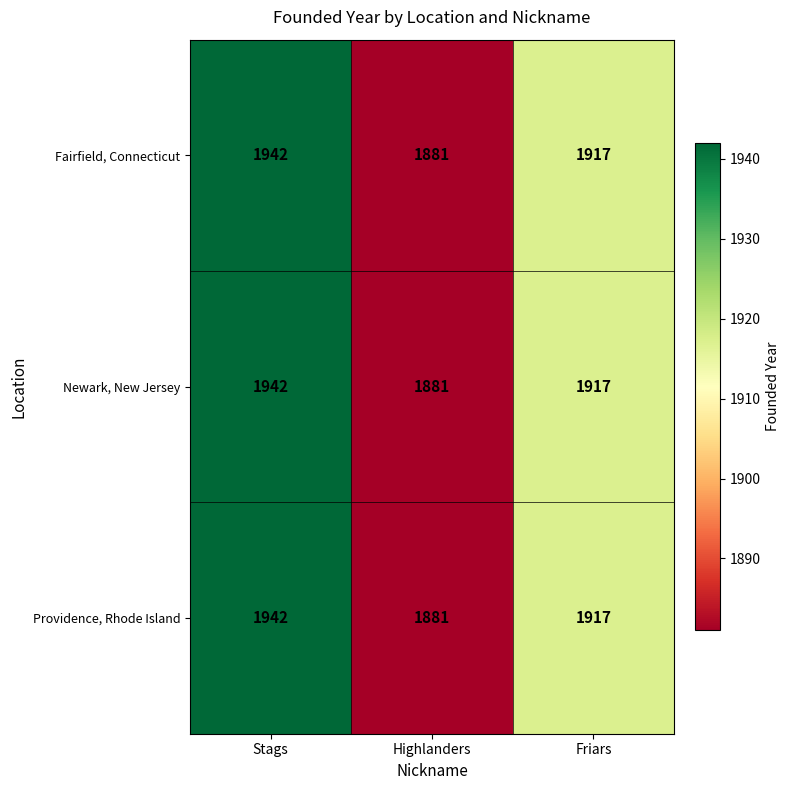

What is the difference between the second highest and minimum values in the Providence, Rhode Island series?

36